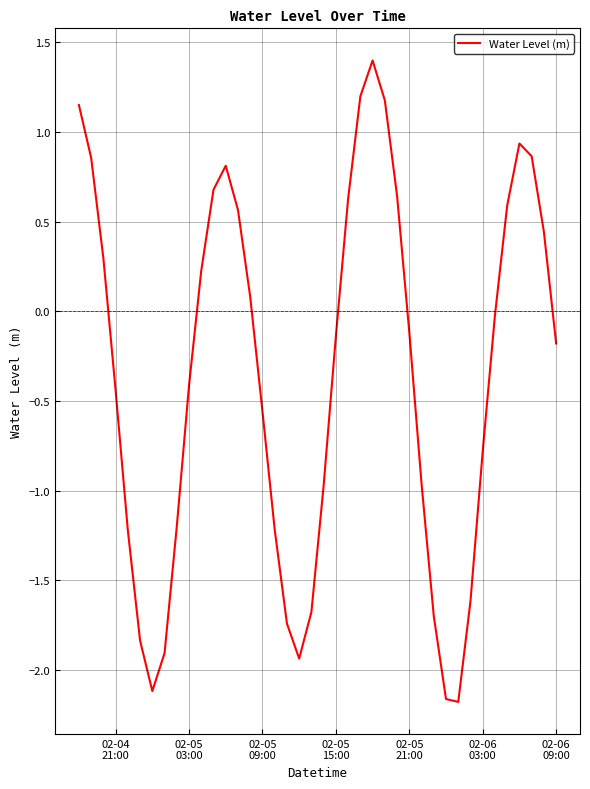

What is the greatest value displayed?

1.4